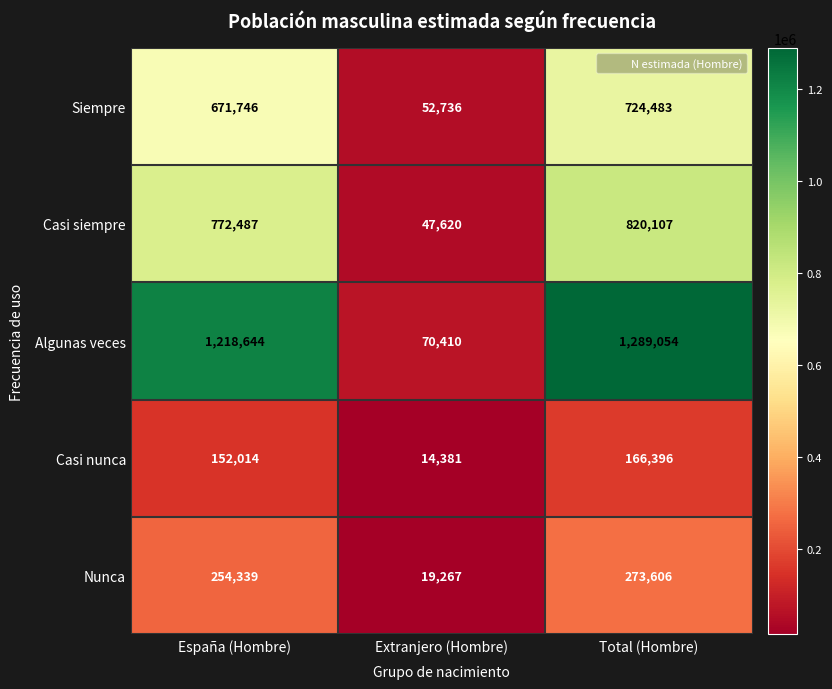

Is it true that Casi siempre equals 1162757 at Total (Hombre)?

False